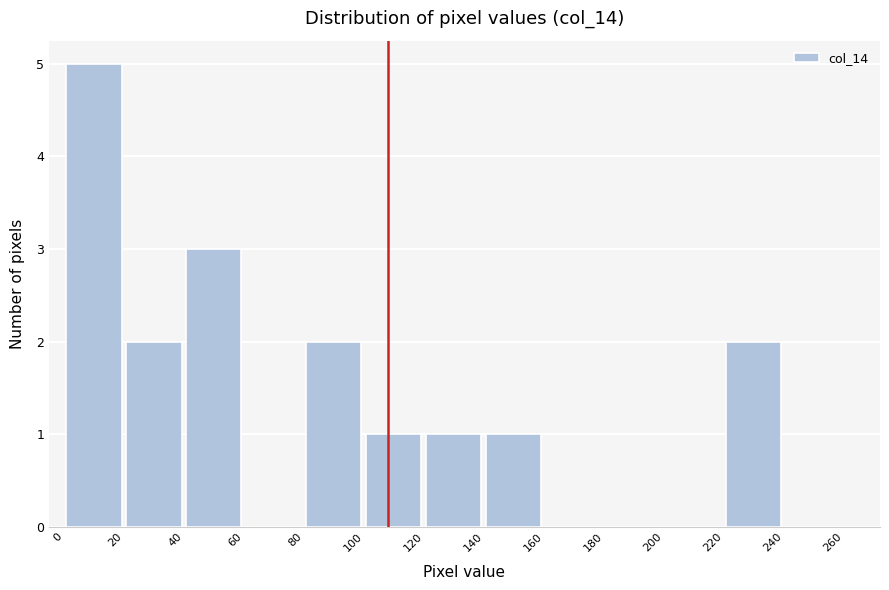

Over which range of the x-axis is the bar tallest?

0 to 20